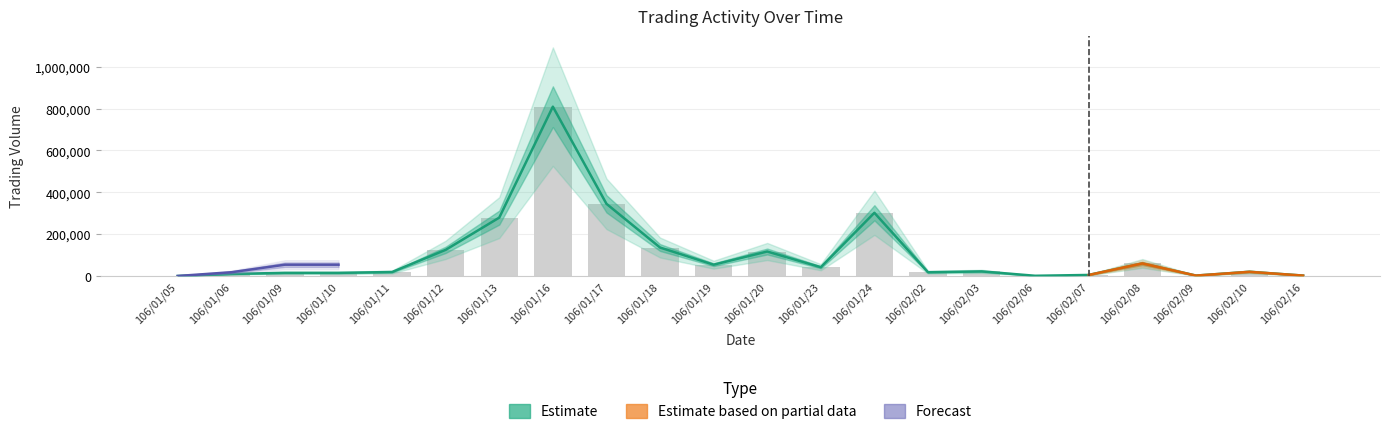

Between 106/01/06 and 106/02/09, which is larger?

106/01/06